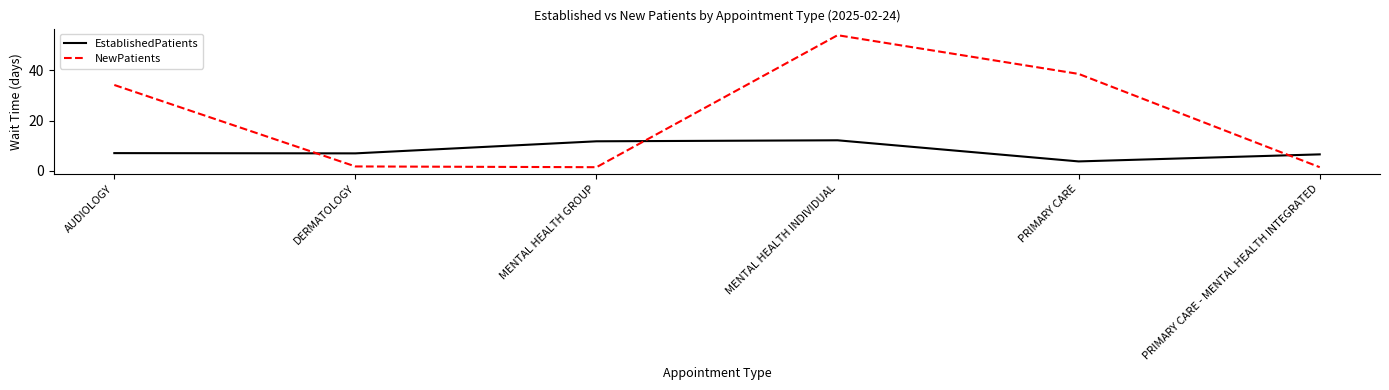

Which series has the largest range (max minus min)?

NewPatients